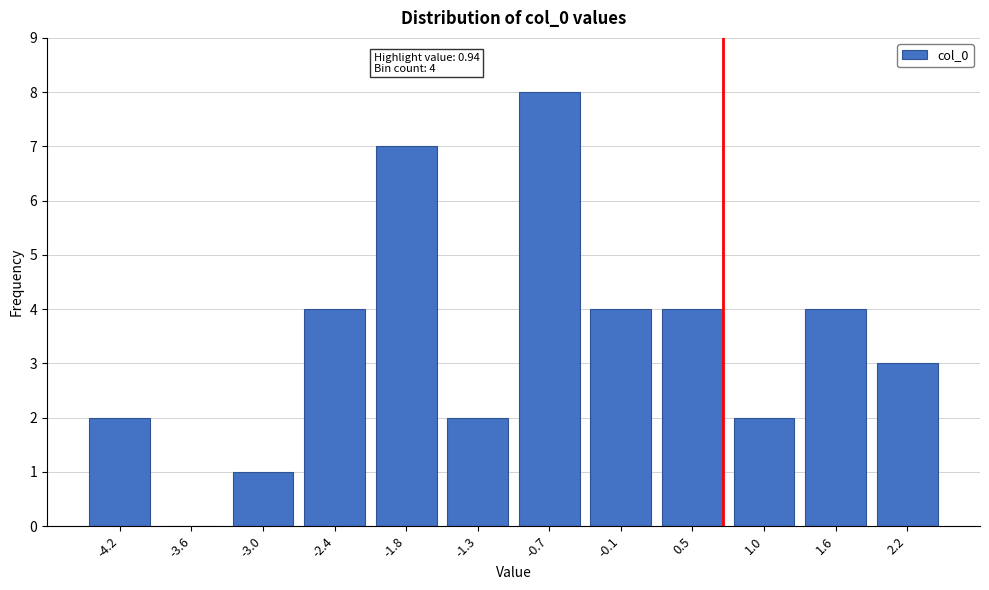

Reading left to right, what are all the values shown in this chart?

-4.2=2	-3.6=0	-3.0=1	-2.4=4	-1.8=7	-1.3=2	-0.7=8	-0.1=4	0.5=4	1.0=2	1.6=4	2.2=3